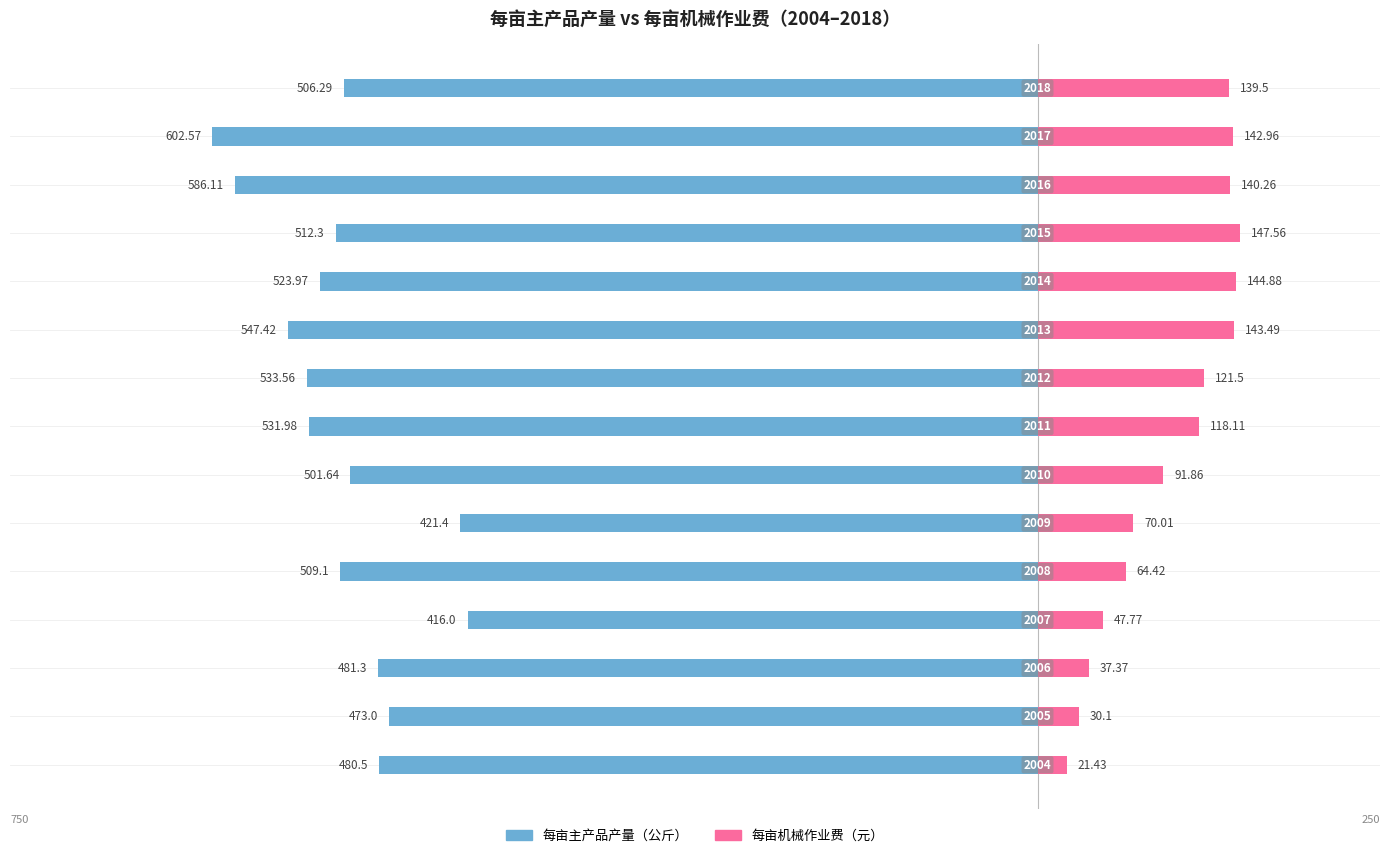

Read the 每亩机械作业费 value at −400.

37.4